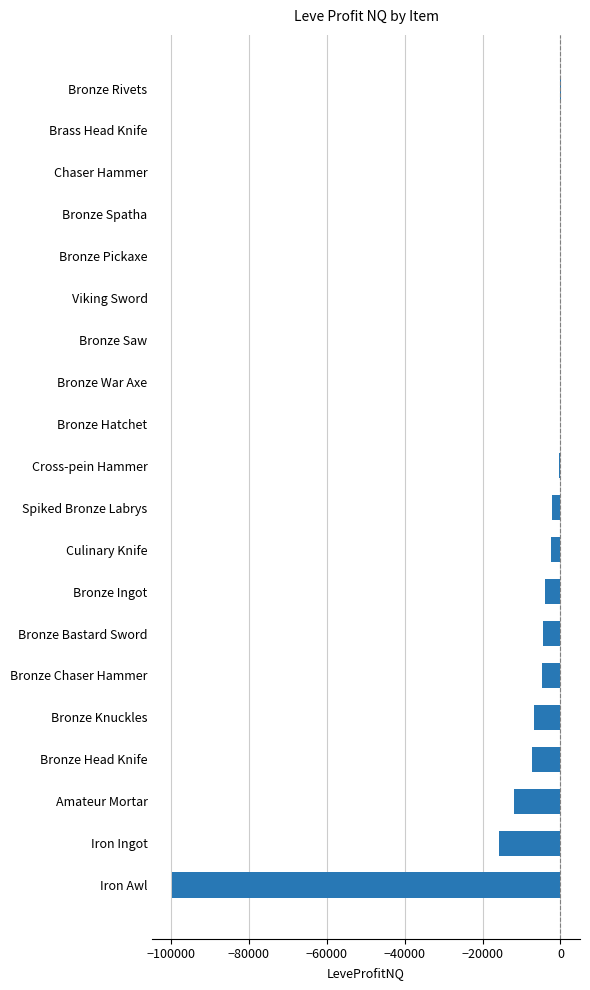

What is the change in value from Culinary Knife to Bronze Saw?

+2360.0